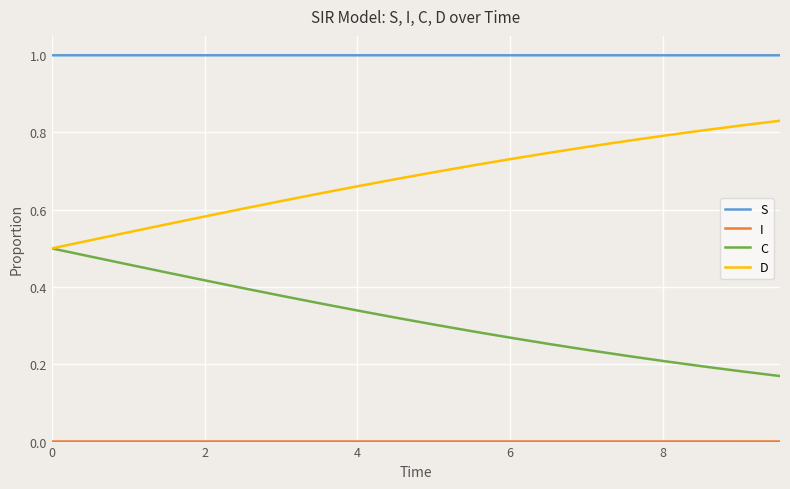

True or false: D and S intersect in this chart.

False